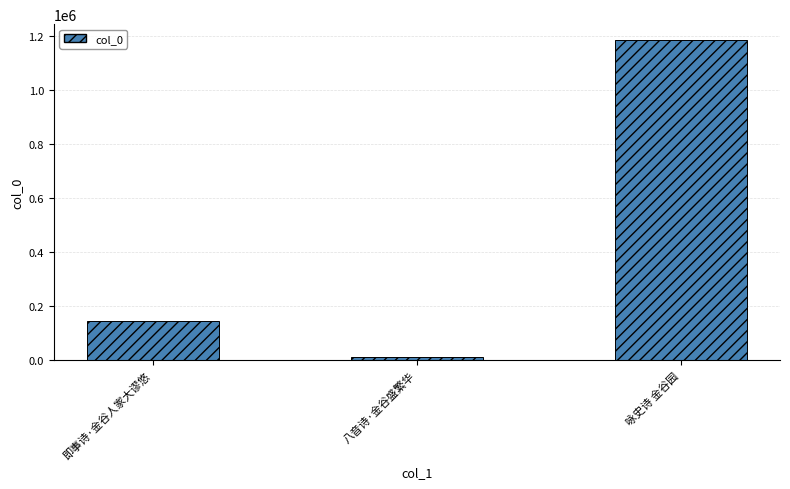

How many data points does each series have?

3